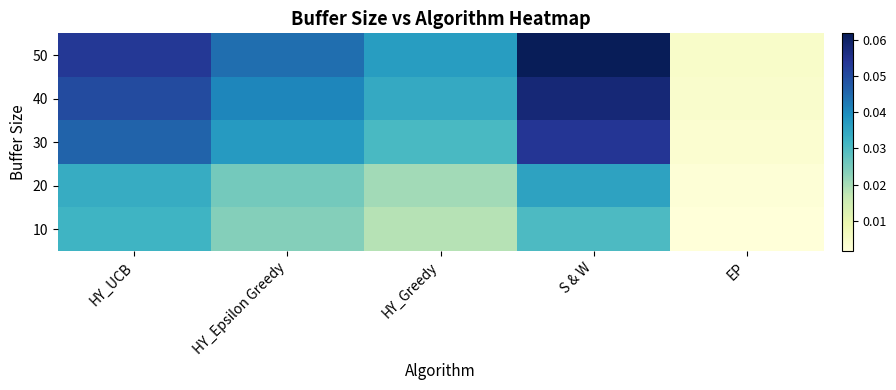

Reading left to right, transcribe all the data shown in this chart.

50: HY_UCB=0.1	HY_Epsilon Greedy=0.0	HY_Greedy=0.0	S & W=0.1	EP=0.0
40: HY_UCB=0.0	HY_Epsilon Greedy=0.0	HY_Greedy=0.0	S & W=0.1	EP=0.0
30: HY_UCB=0.0	HY_Epsilon Greedy=0.0	HY_Greedy=0.0	S & W=0.1	EP=0.0
20: HY_UCB=0.0	HY_Epsilon Greedy=0.0	HY_Greedy=0.0	S & W=0.0	EP=0.0
10: HY_UCB=0.0	HY_Epsilon Greedy=0.0	HY_Greedy=0.0	S & W=0.0	EP=0.0